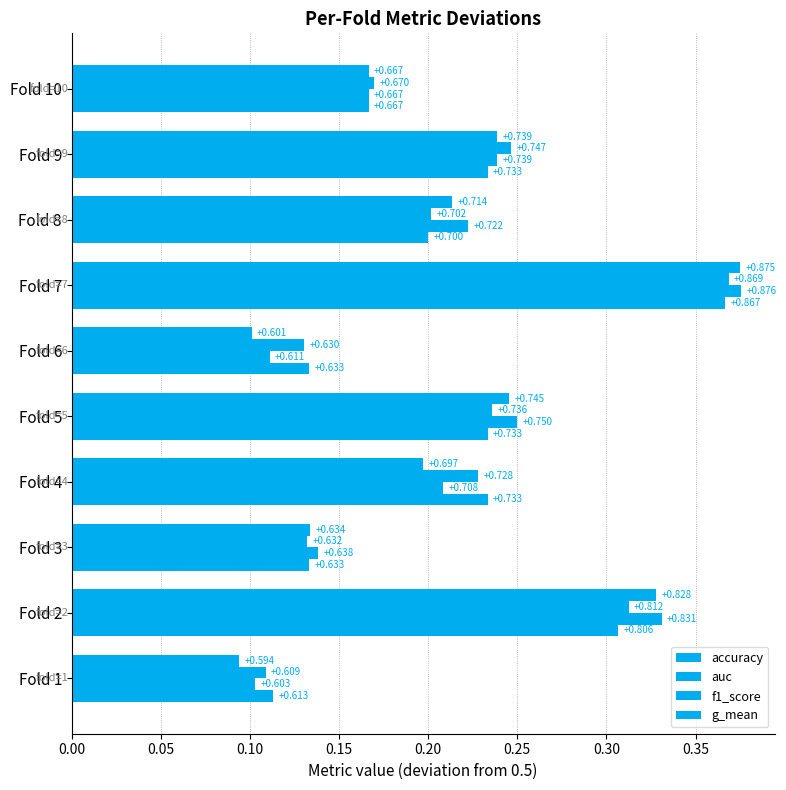

How many groups of bars are there?

10